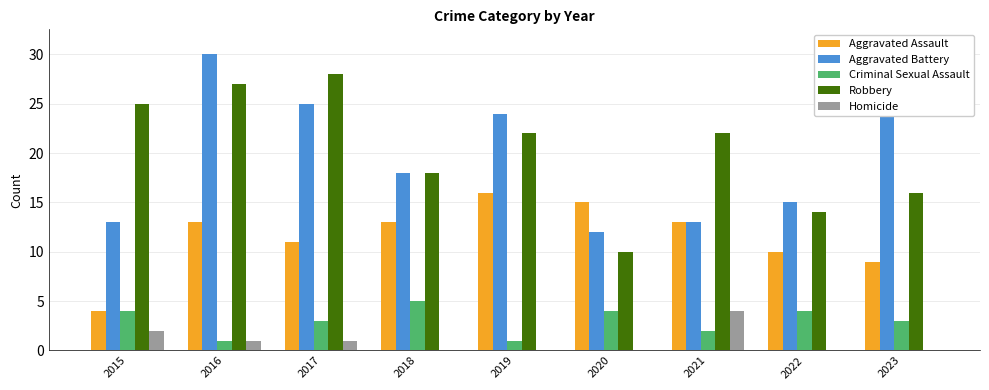

True or false: Robbery has a value of 10 at 2019.

False